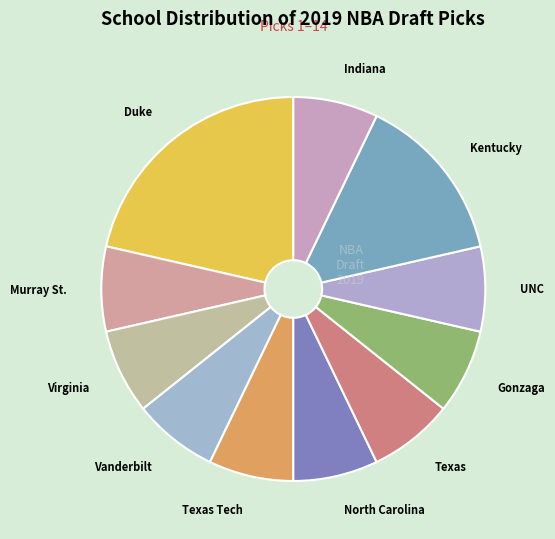

The Duke slice represents 21% of the pie. True or false?

True